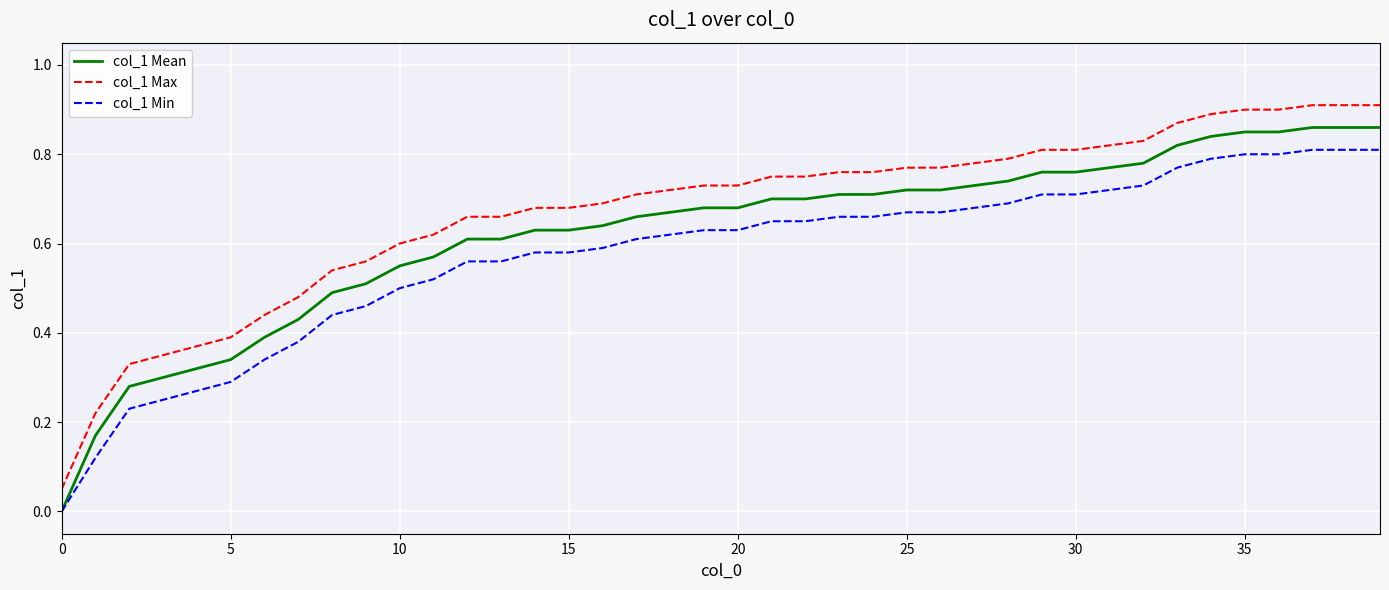

At how many categories does at least one series exceed 0?

40